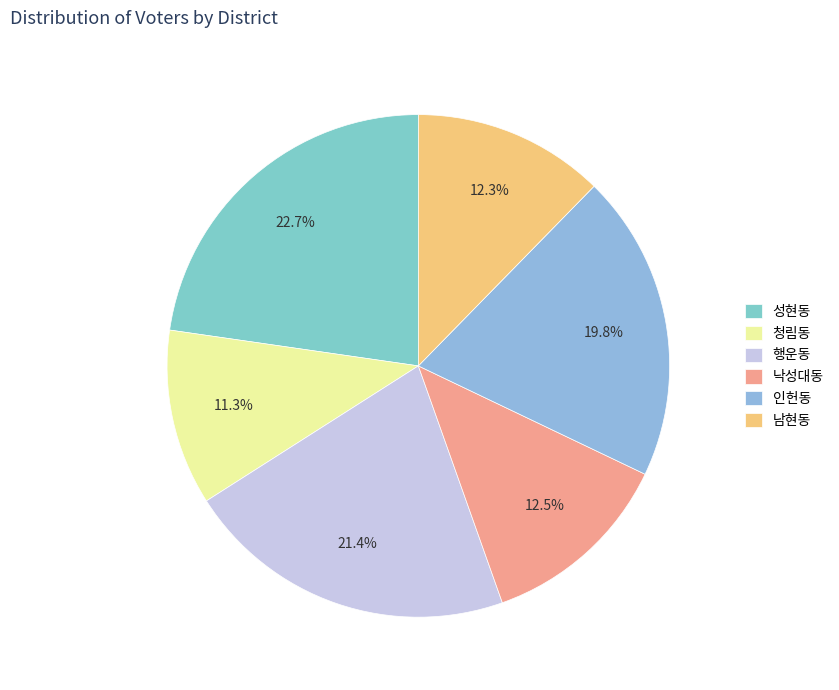

Between 인헌동 and 남현동, which is larger?

인헌동